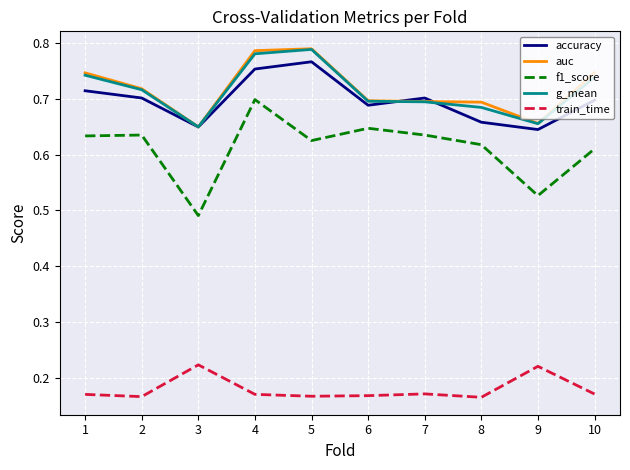

True or false: train_time and g_mean cross at least once.

False